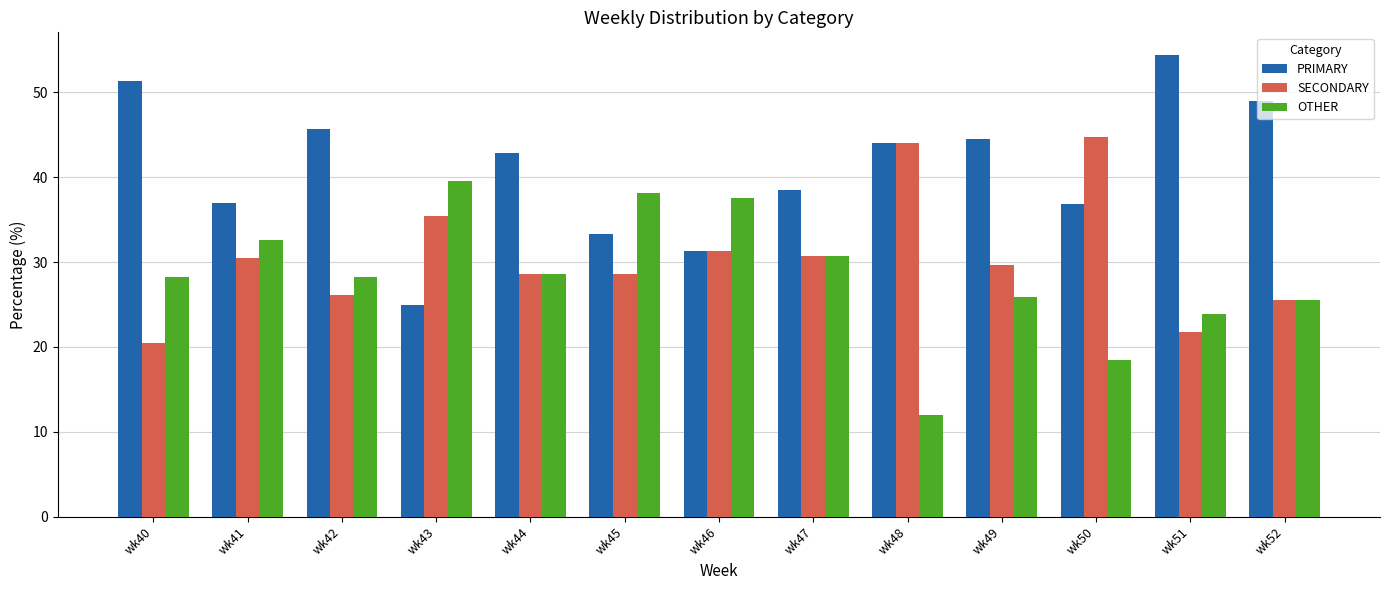

Where does the PRIMARY series first go above 42?

wk40